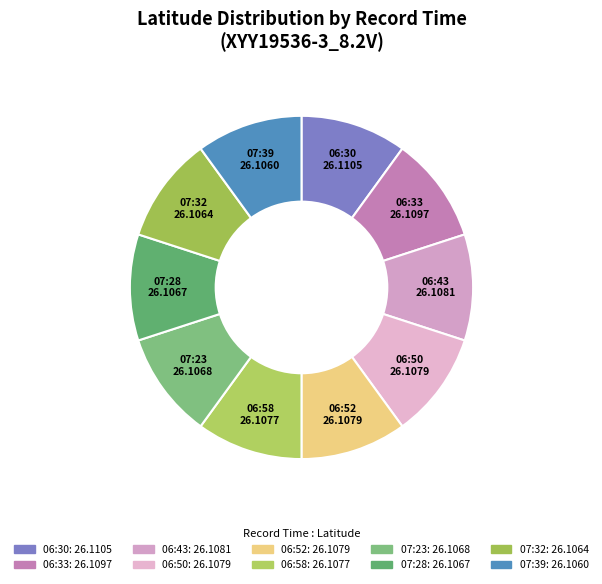

Is it true that 06:52 is 10% of the pie?

True